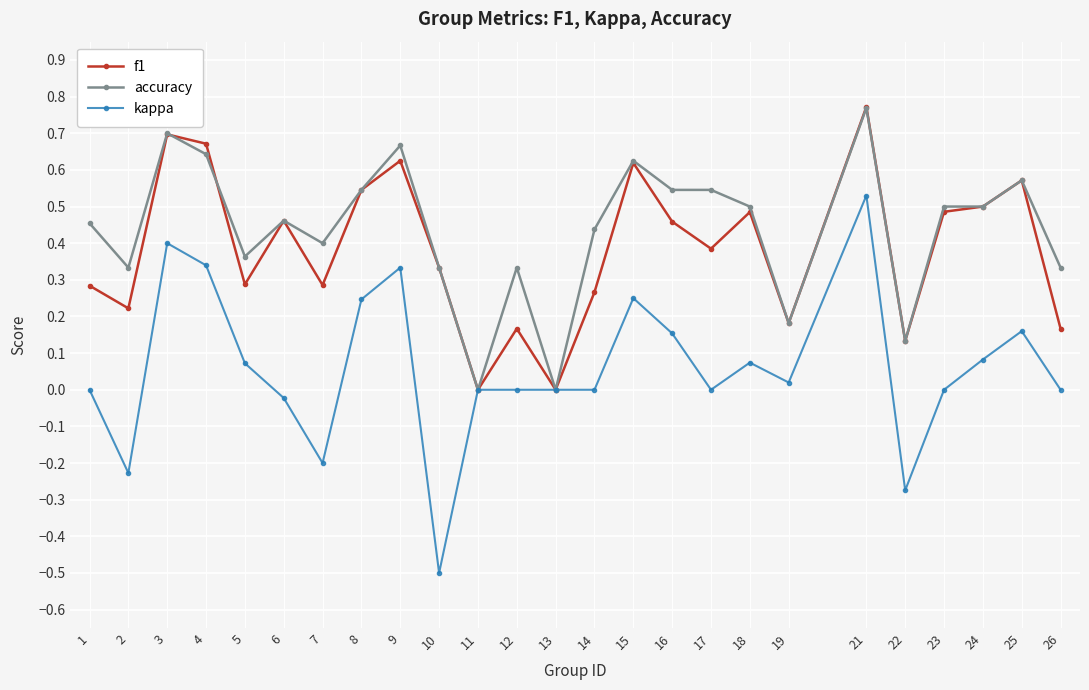

Is the value of f1 at 1 greater than the value of kappa at 11?

Yes